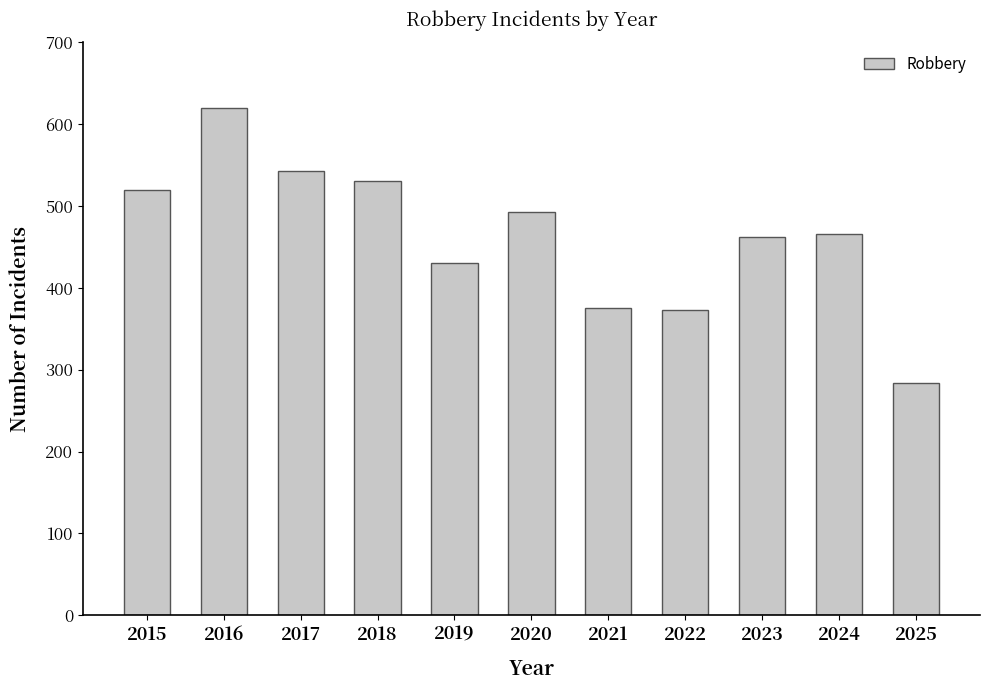

What is the change in value from 2024 to 2025?

-182